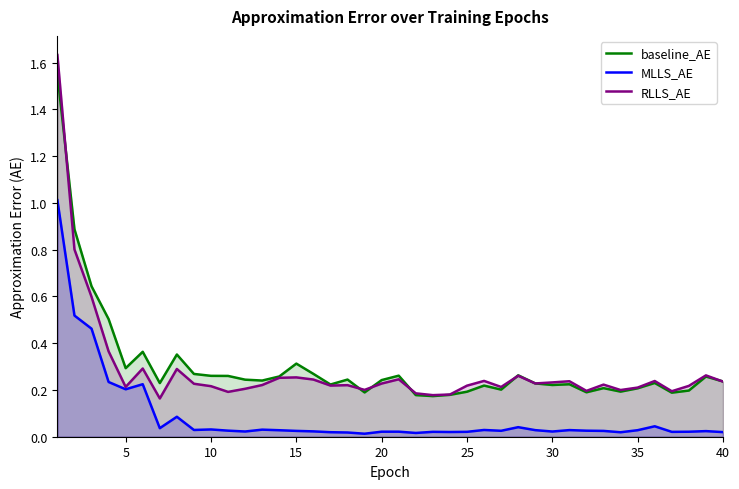

Which series ends up on top after the final intersection of RLLS_AE and baseline_AE?

baseline_AE